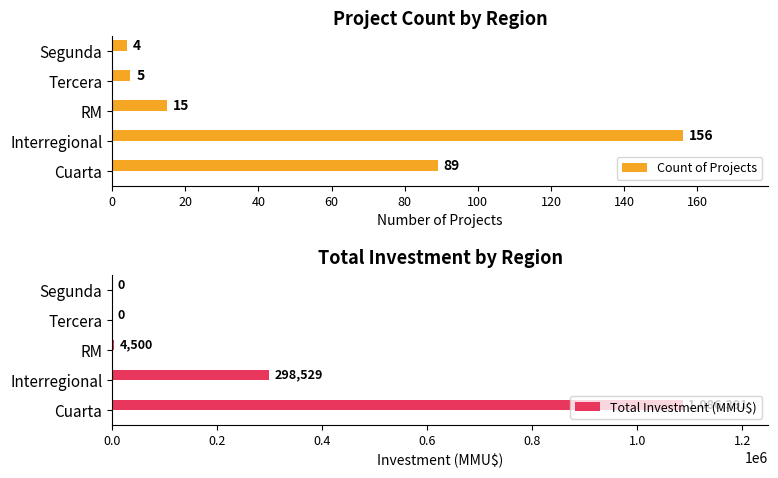

Reading left to right, transcribe all the data shown in this chart.

Count of Projects: 89	156	15	5	4
Total Investment (MMU$): 1086391	298529	4500	0	0